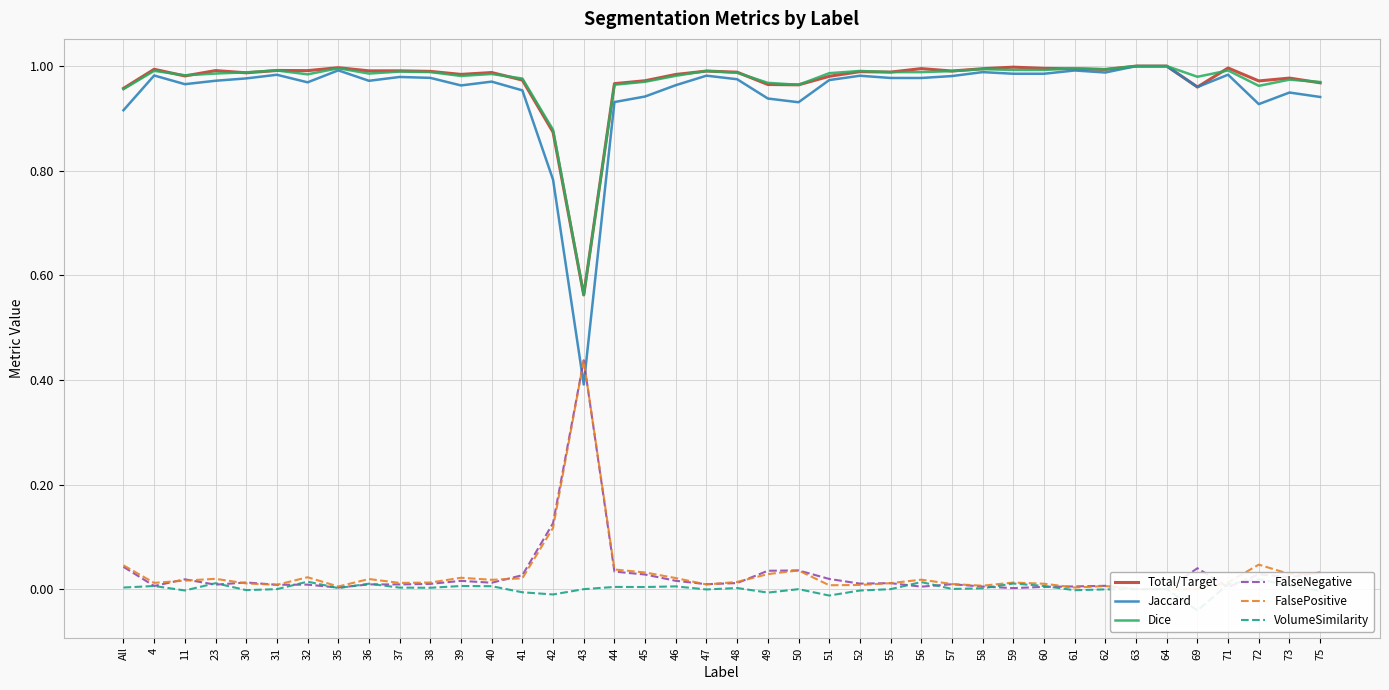

What is the label of the 20th point from the left?

47